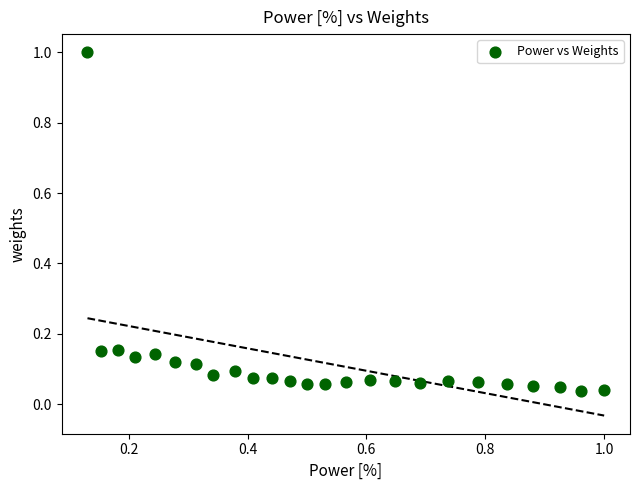

What is the range of Y values (max minus min)?

1.0